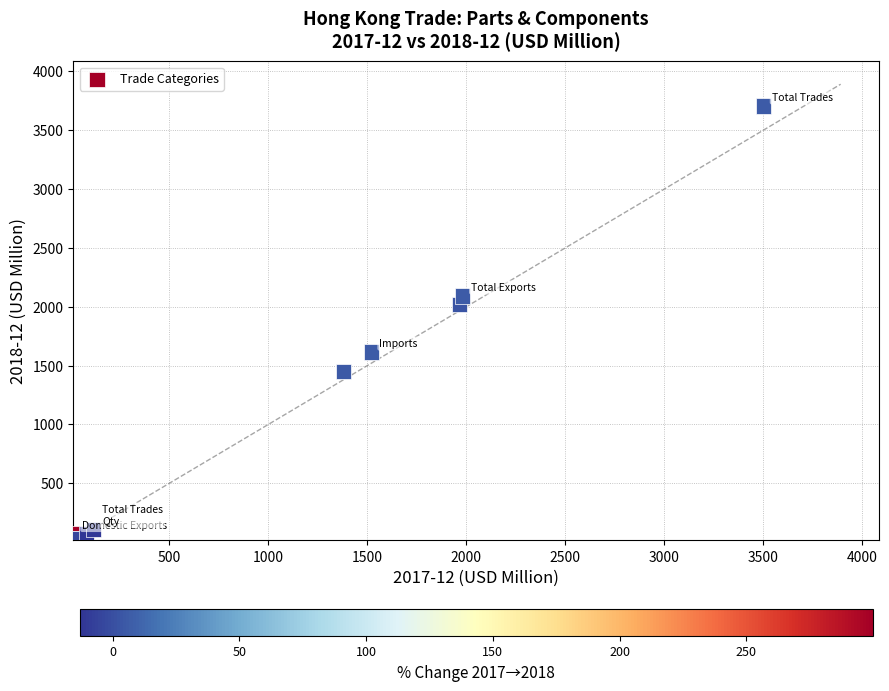

What Y value in the scatter plot is closest to 1869?

2018.2